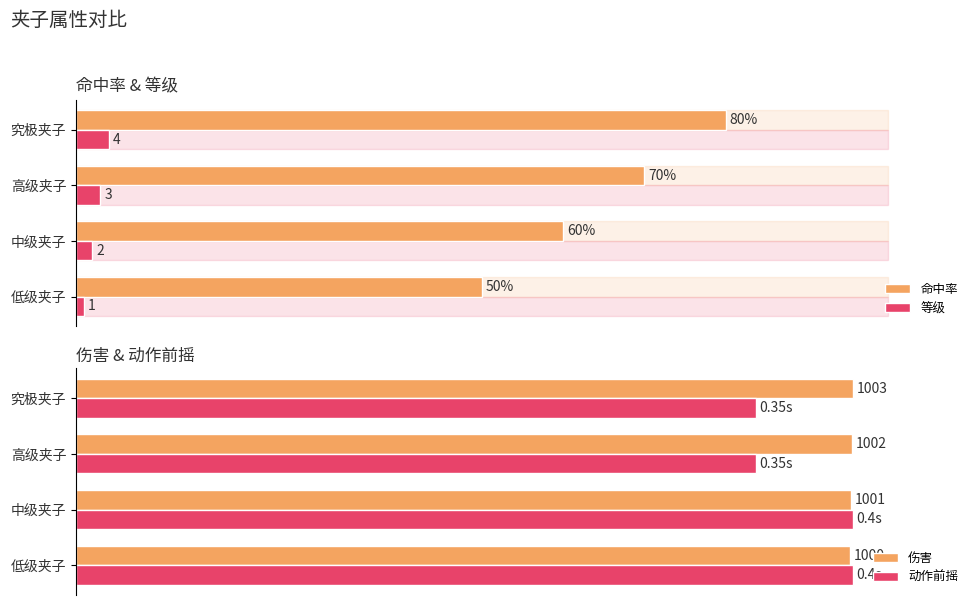

At which label is 命中率 closest to 65?

中级夹子